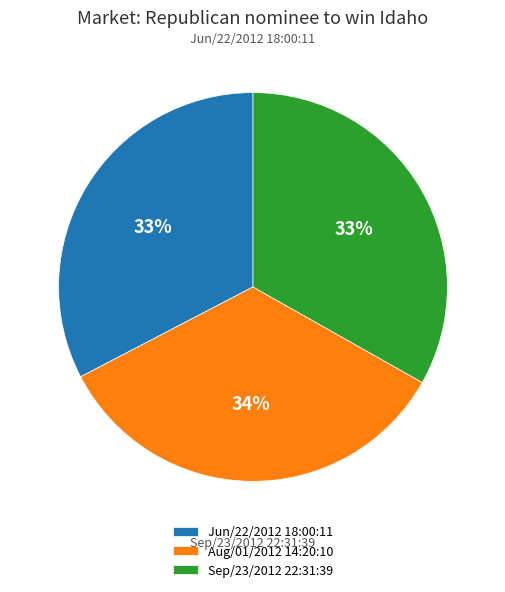

Is the sum of Jun/22/2012 18:00:11 and Aug/01/2012 14:20:10 greater than half?

Yes